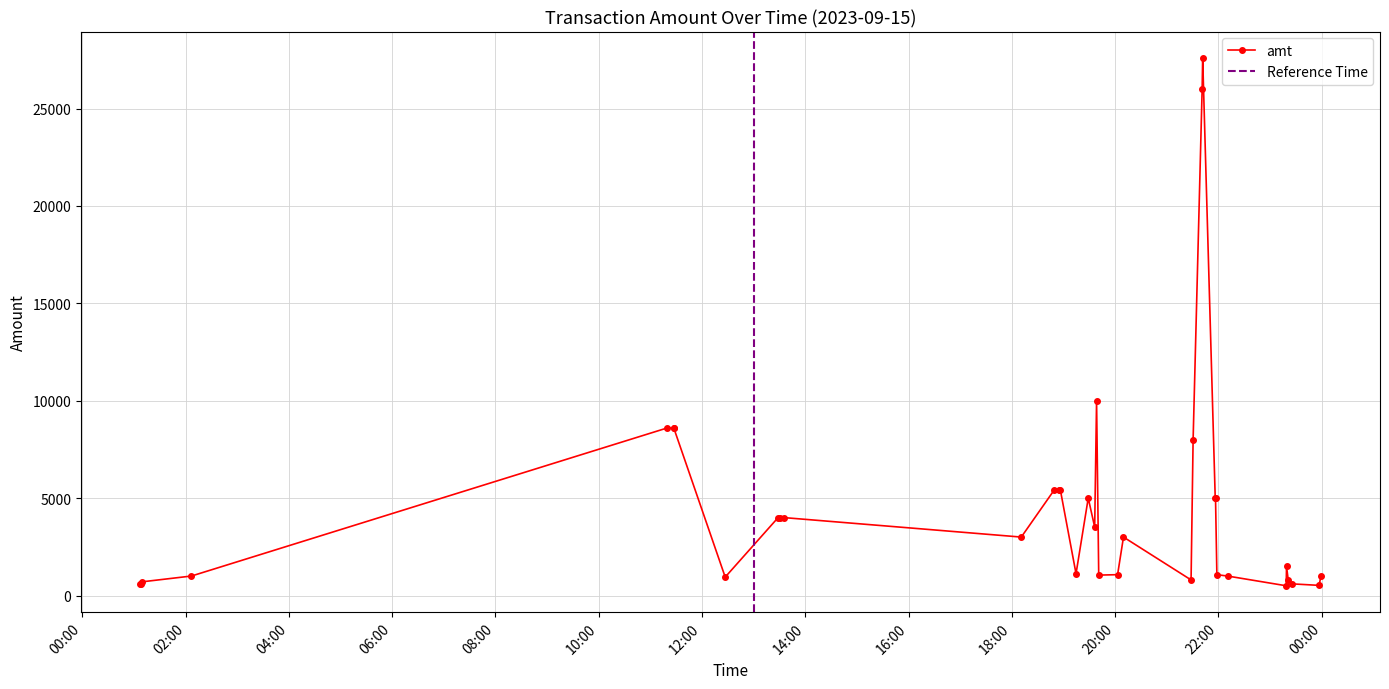

What is the sum of the values at 2023-09-15 21:30:40 and 2023-09-15 22:10:39?

8995.0